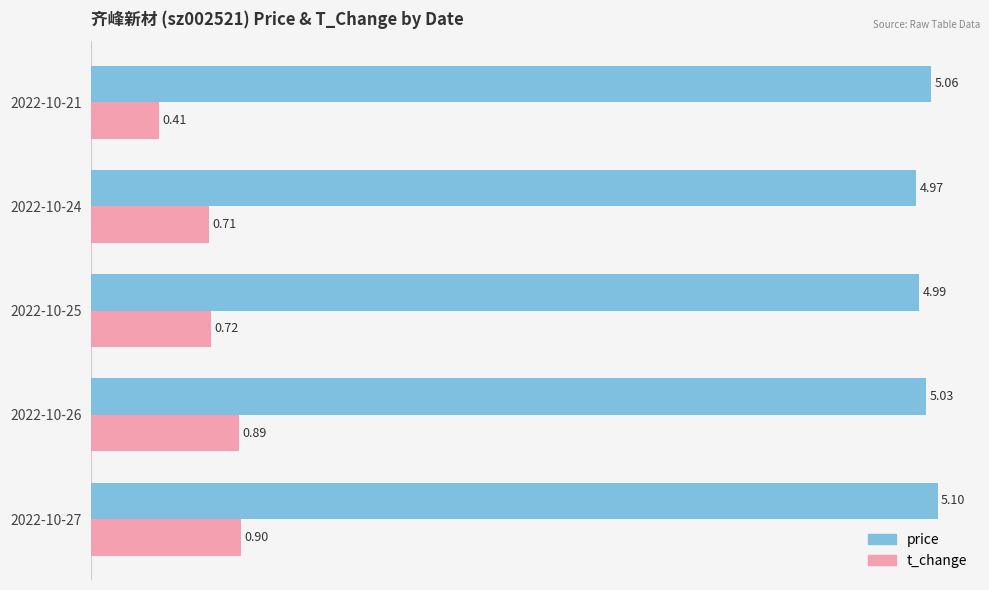

What is the sum of all t_change values?

3.6